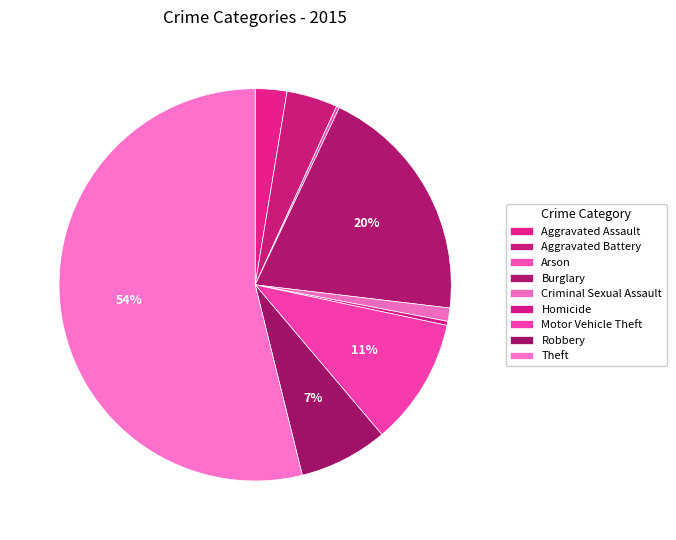

To the nearest percent, what is the combined percentage of Aggravated Battery and Robbery?

12%